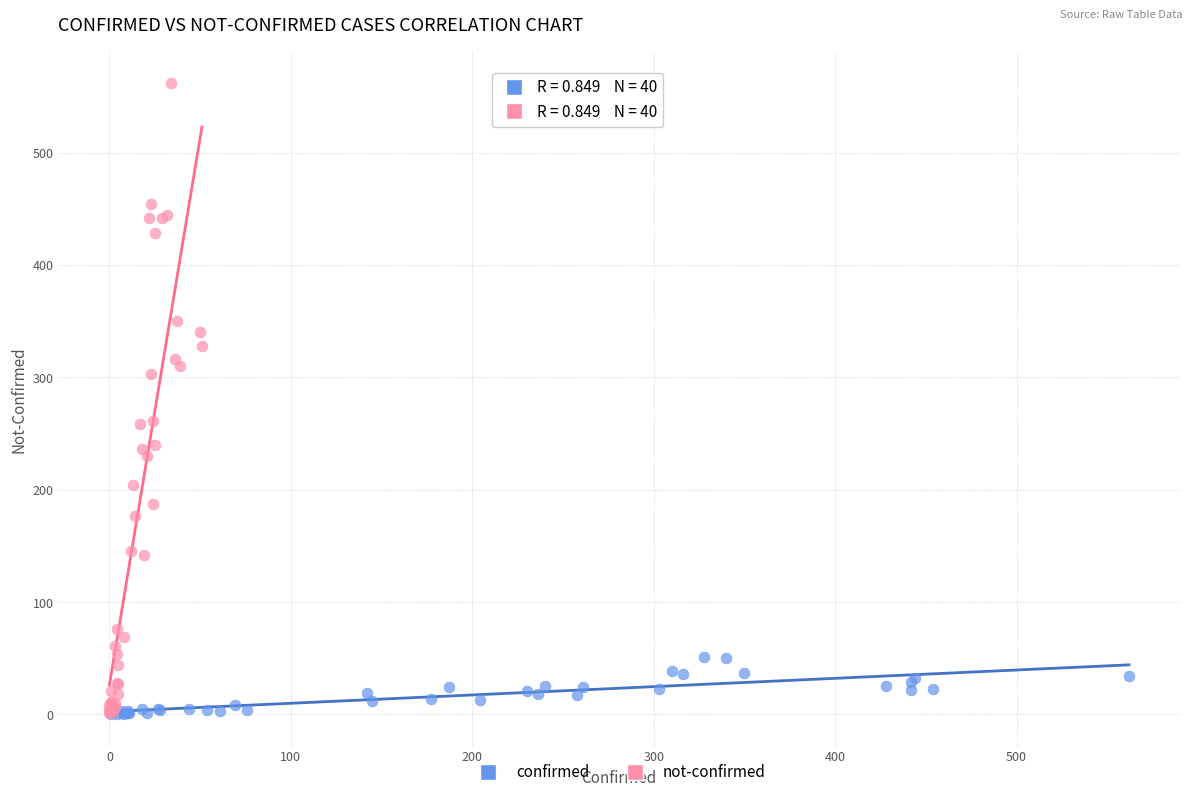

Which series has the widest spread of Y values?

not-confirmed